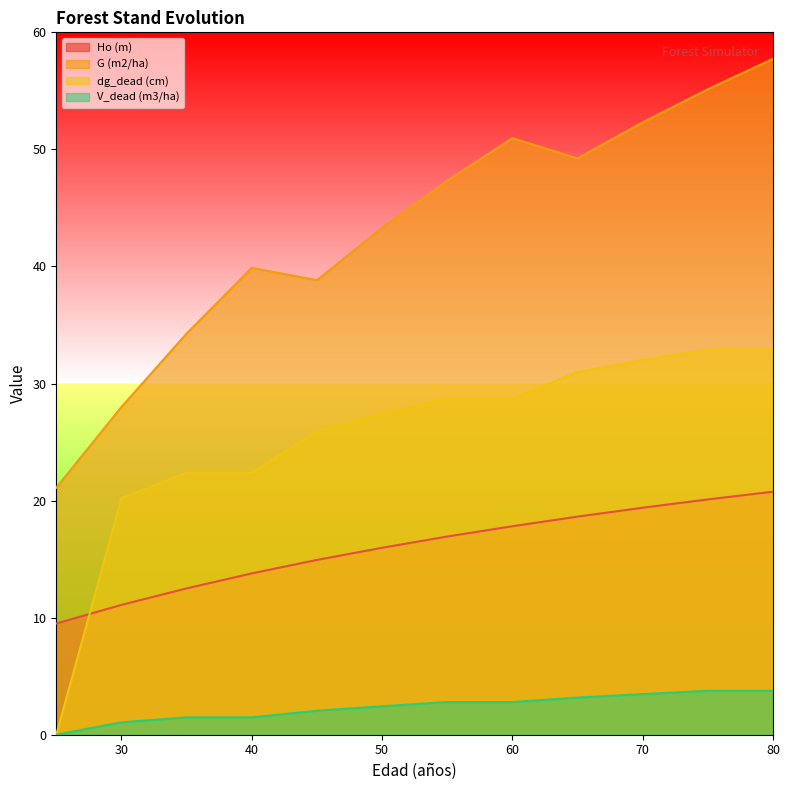

Reading left to right, transcribe all the data shown in this chart.

Ho (m): 9.5	11.1	12.5	13.8	14.9	16.0	16.9	17.8	18.6	19.4	20.1	20.8
G (m2/ha): 21.1	28.0	34.3	39.9	38.8	43.3	47.3	51.0	49.2	52.3	55.1	57.7
dg_dead (cm): 0.0	20.2	22.4	22.4	25.9	27.4	28.7	28.7	31.0	32.0	32.9	32.9
V_dead (m3/ha): 0.0	1.1	1.5	1.5	2.0	2.4	2.8	2.8	3.2	3.5	3.8	3.8